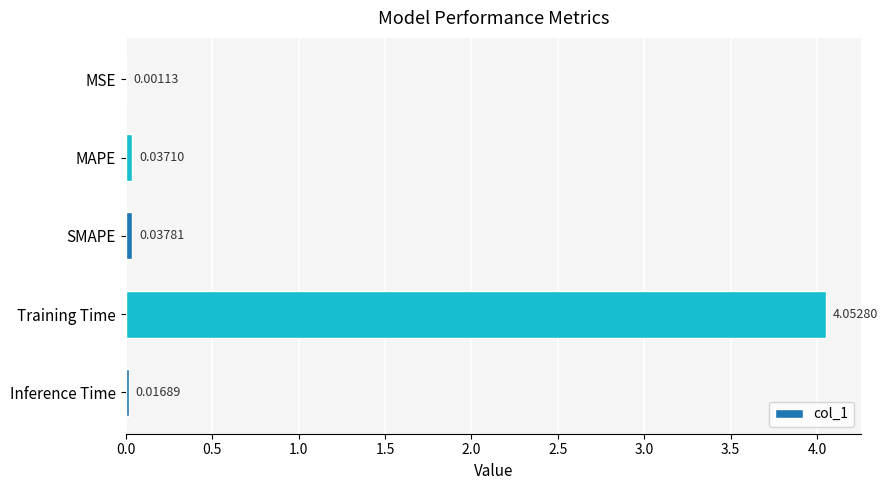

How many series are shown in this chart?

1